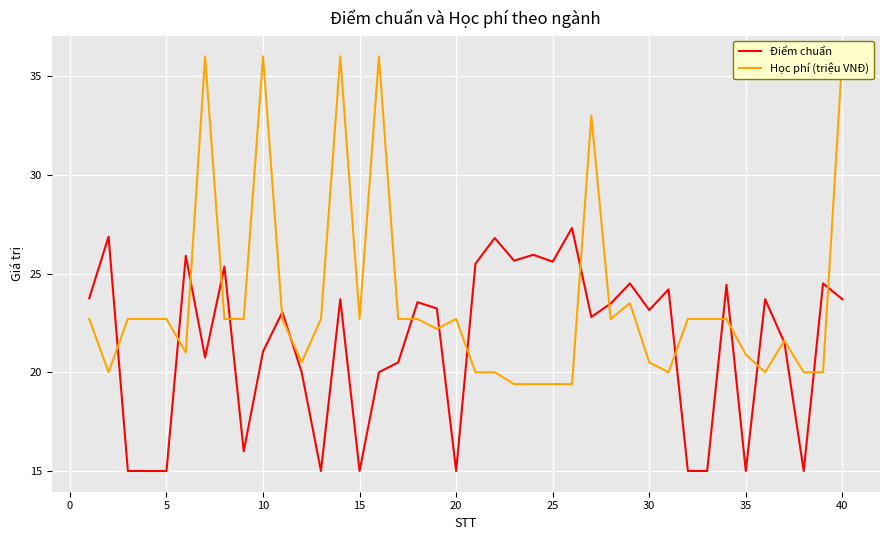

What is the greatest value displayed?

36.0